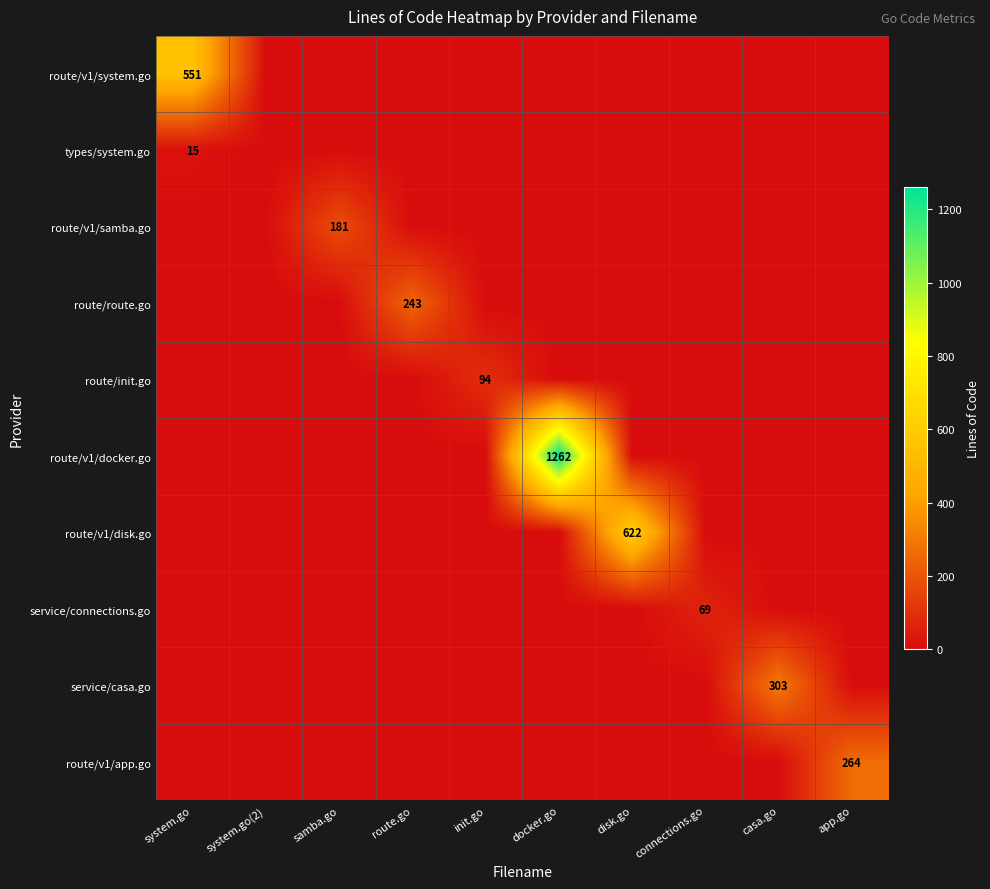

The value of route/v1/disk.go at disk.go is 847. True or false?

False